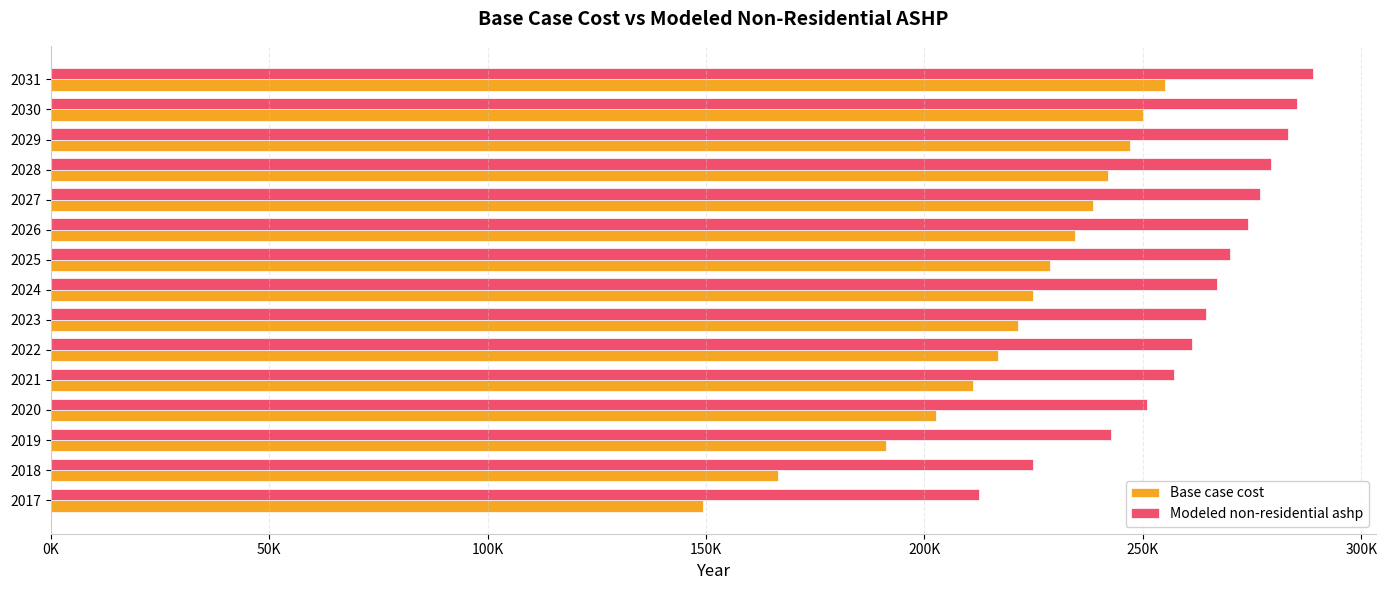

What are all the series names shown in the legend?

Base case cost, Modeled non-residential ashp